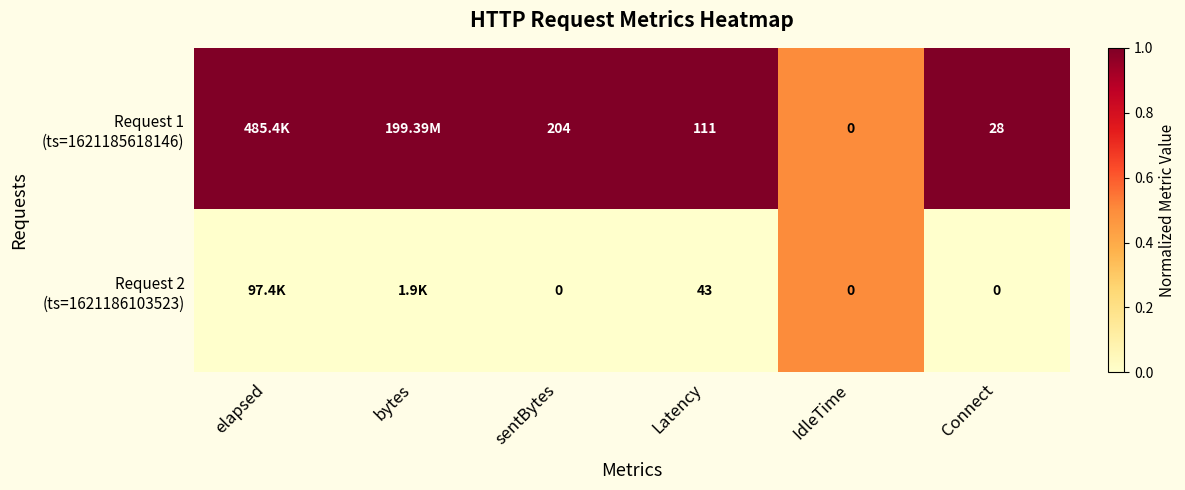

What is the difference between the highest and lowest values at Latency?

68